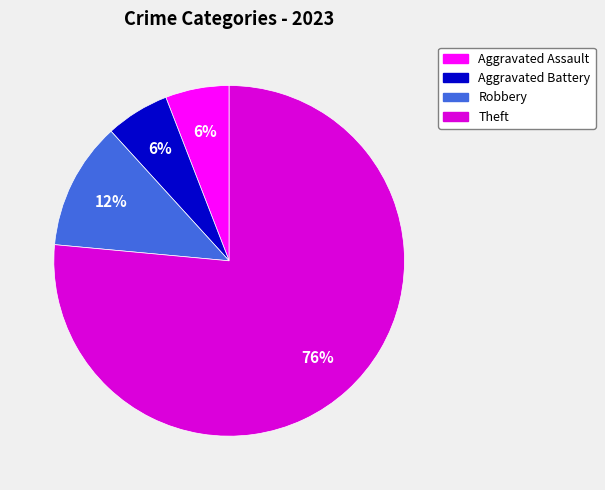

Is there any slice that represents more than half of the pie?

Yes